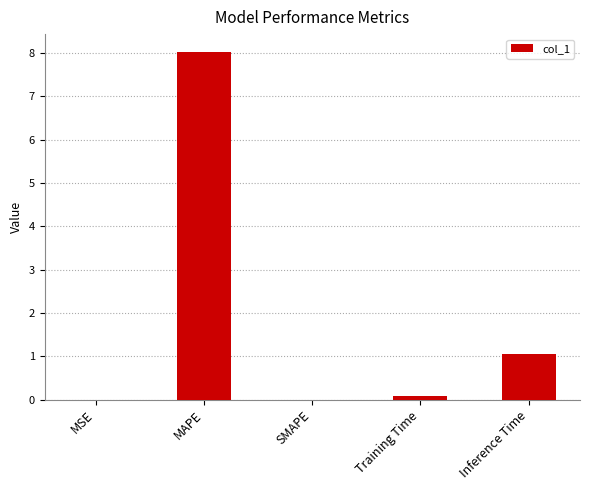

At which label is the value closest to 4?

Inference Time